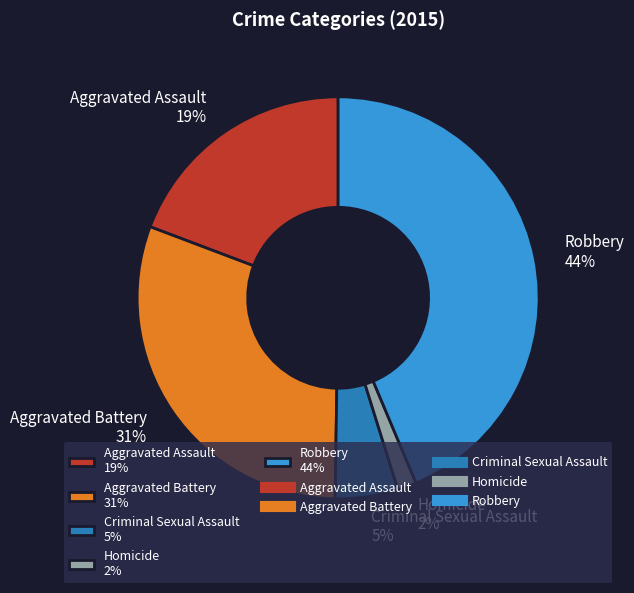

What is the ratio of the value at Homicide to the value at Aggravated Assault?

0.1